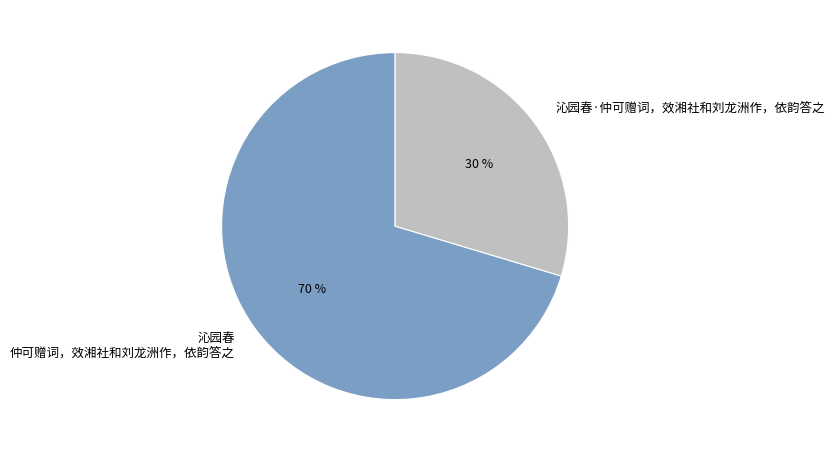

Which has a higher value, 沁园春·仲可赠词，效湘社和刘龙洲作，依韵答之 or 沁园春 仲可赠词，效湘社和刘龙洲作，依韵答之?

沁园春 仲可赠词，效湘社和刘龙洲作，依韵答之